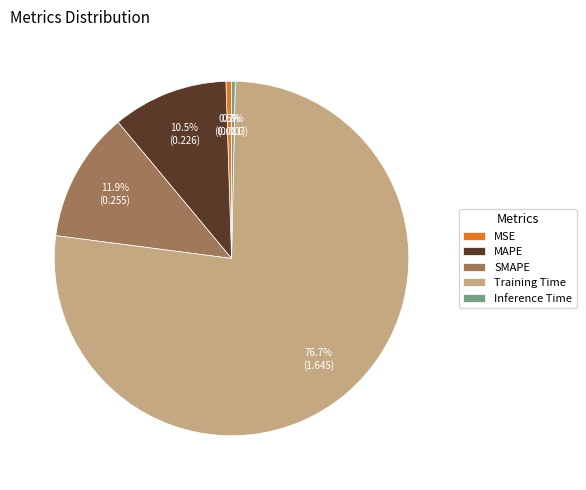

To the nearest percent, what is the difference between the largest and smallest slice percentages?

76%